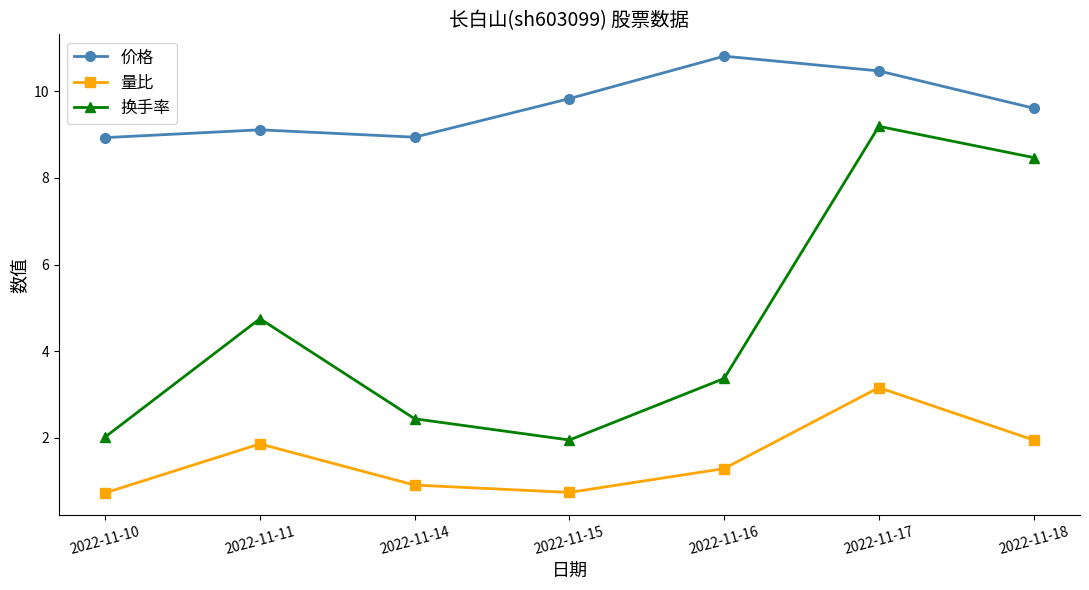

True or false: 换手率 has a value of 2.1 at 2022-11-11.

False